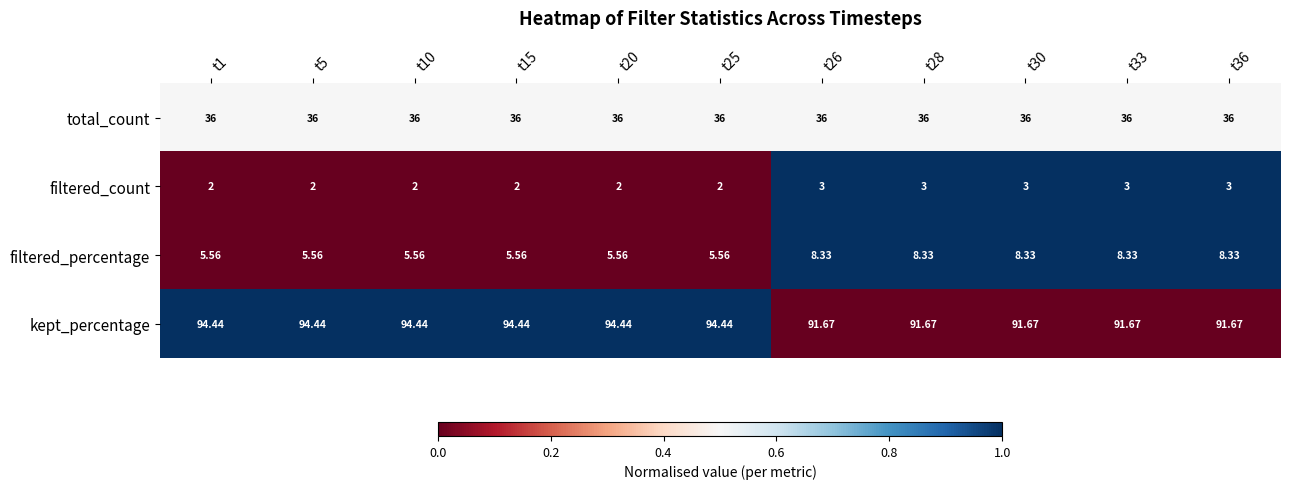

Which series has the largest total across all categories?

kept_percentage